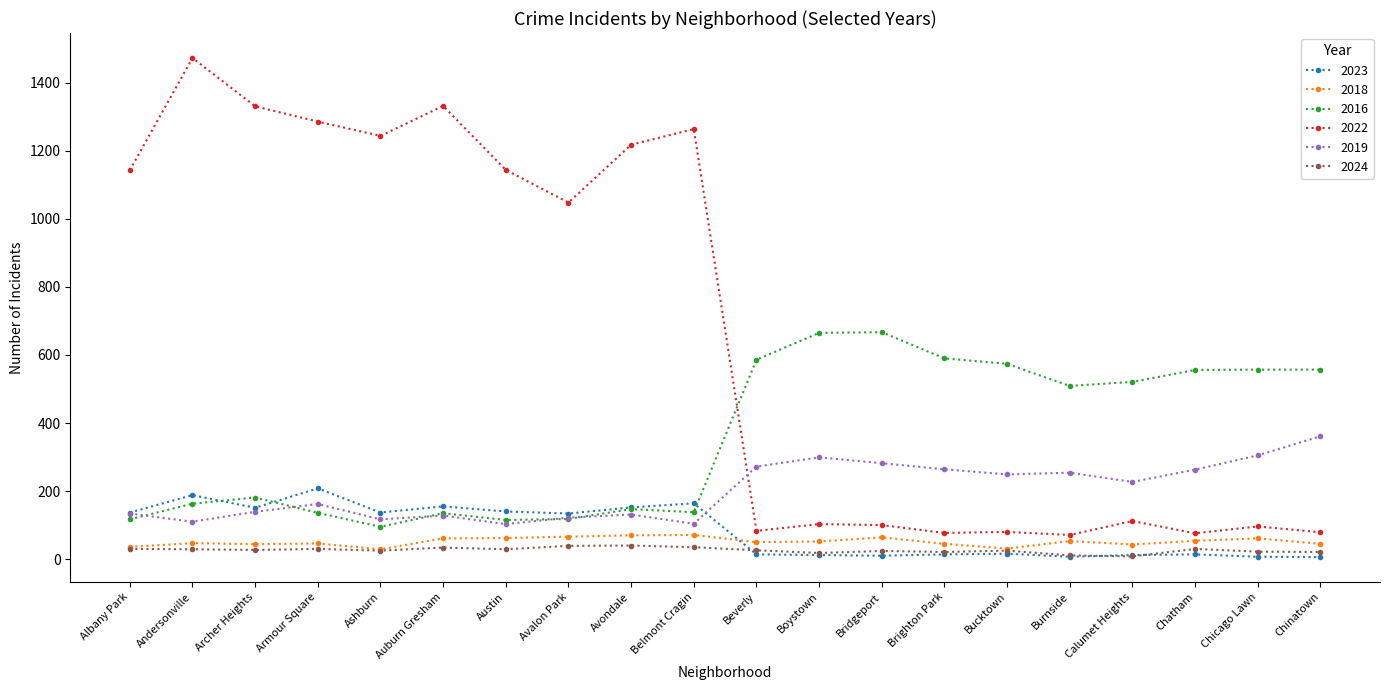

Between which two adjacent categories do 2023 and 2016 first intersect?

Andersonville and Archer Heights